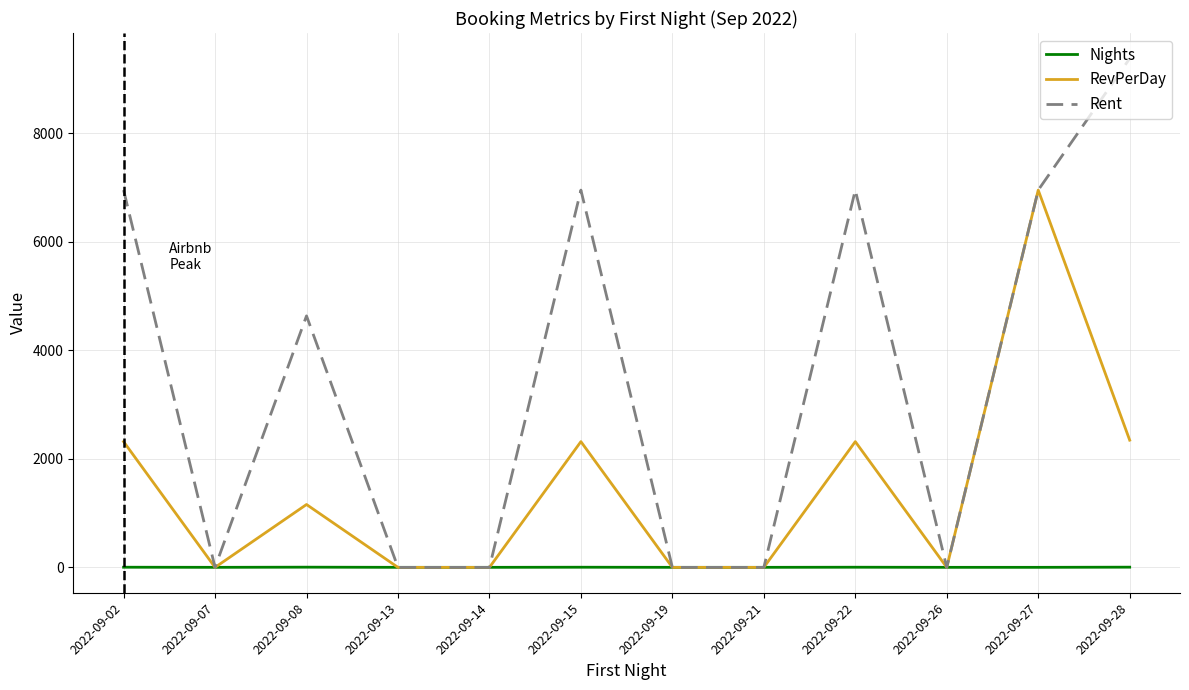

Count the number of categories in the chart.

12